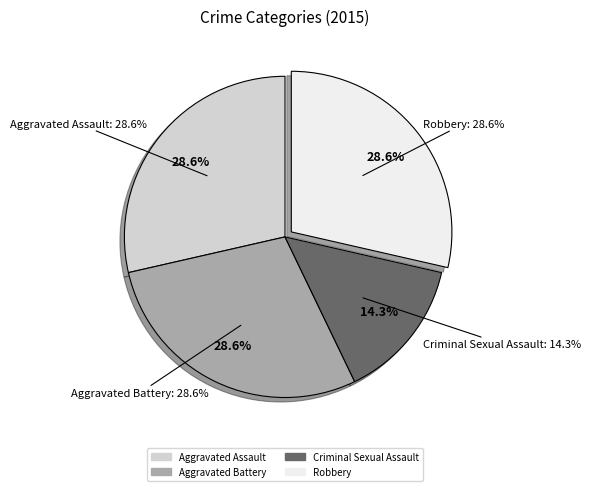

To the nearest percent, what percentage of the pie is Aggravated Battery?

29%